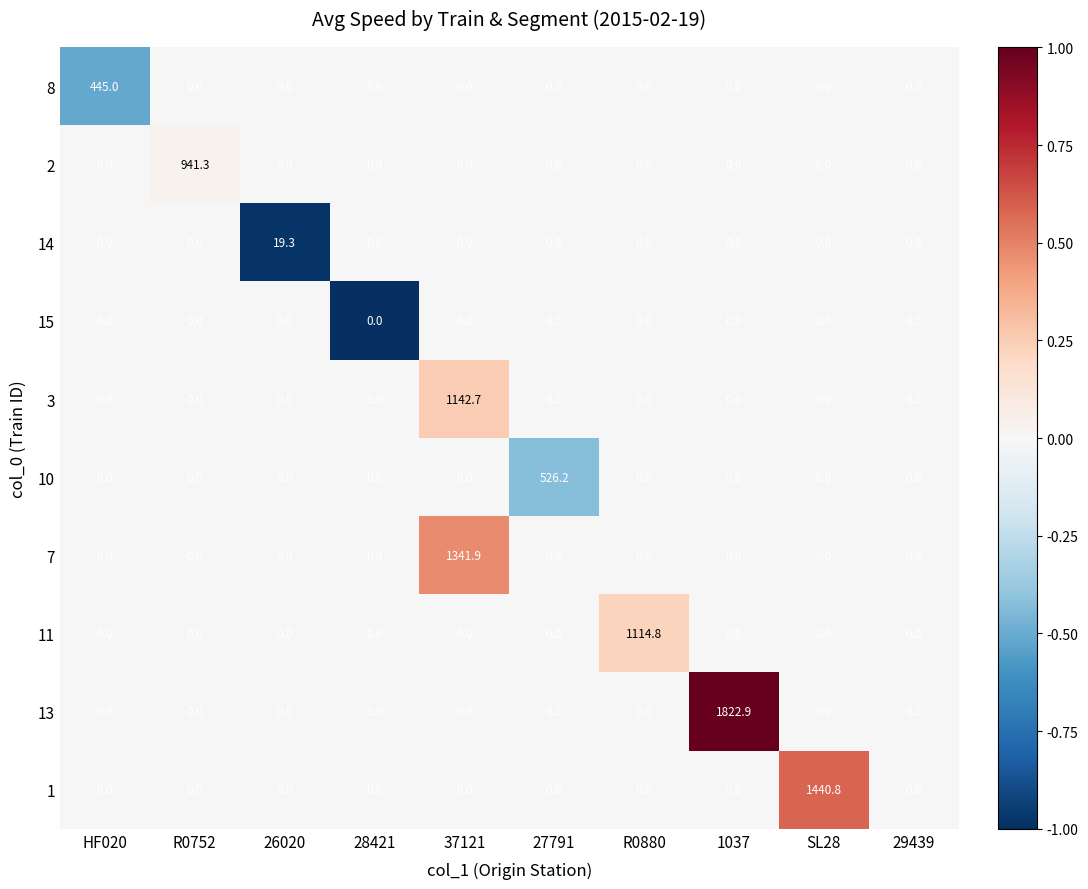

Which series changed the most between 26020 and 37121?

7